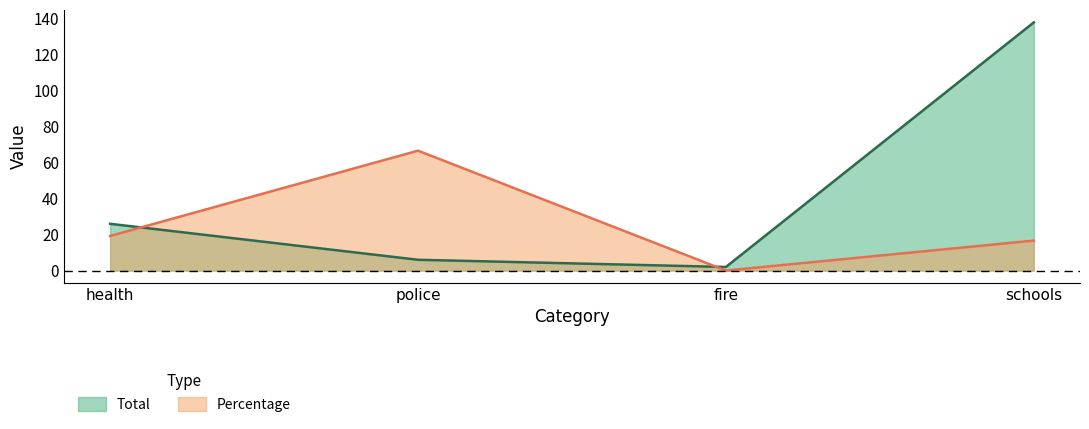

What is the approximate value of Total at fire?

2.0